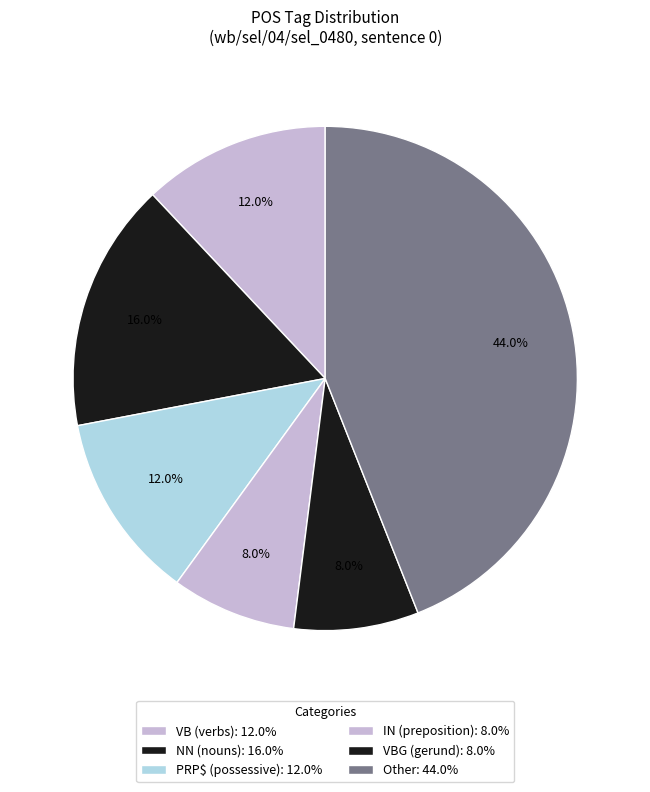

Count the number of slices in the pie.

6